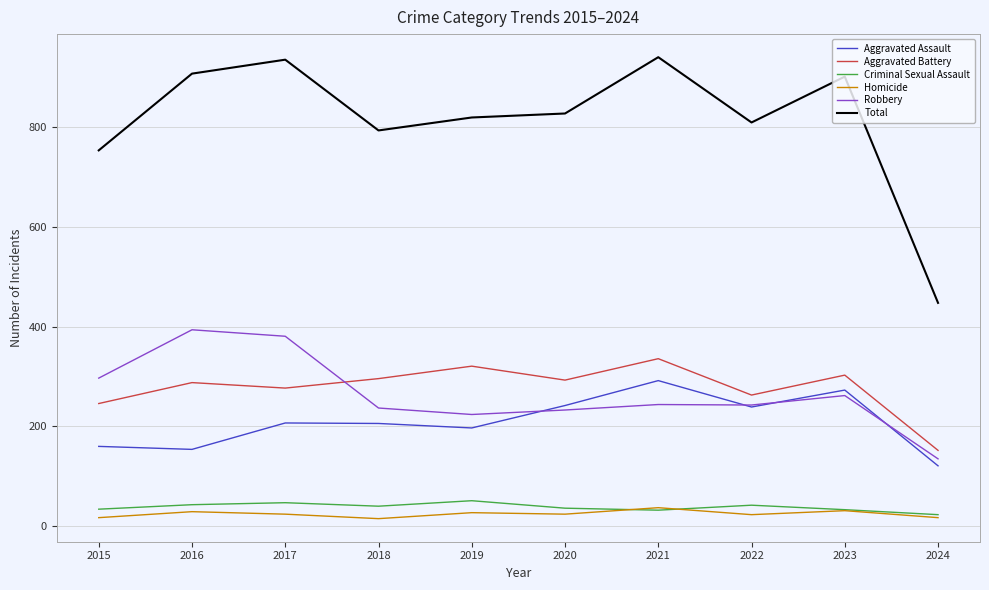

What is the maximum value for Homicide?

37